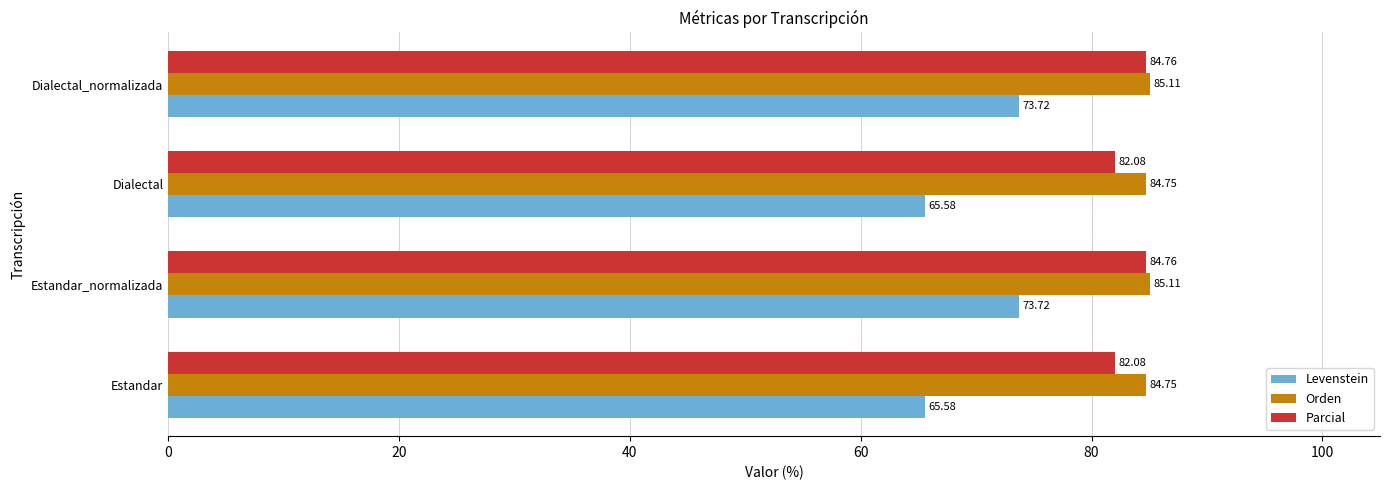

Which series has the largest range (max minus min)?

Levenstein